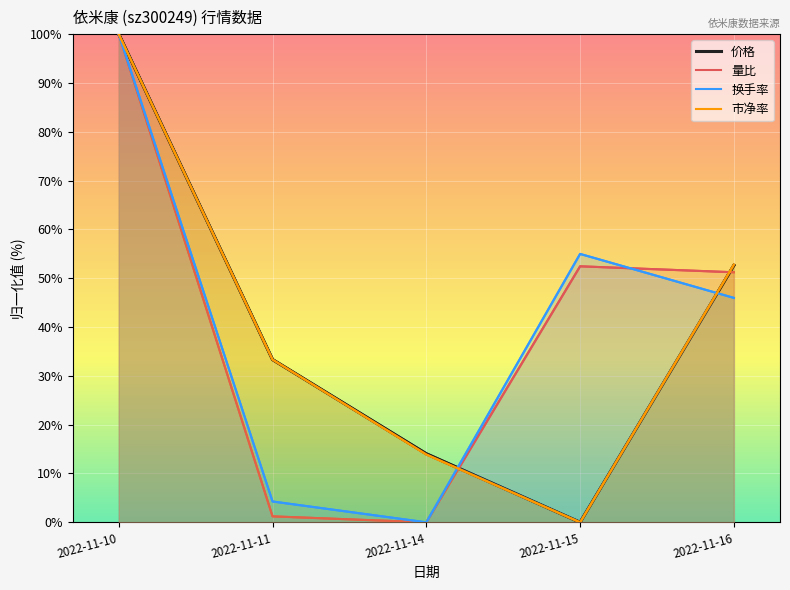

Which series changed the most between 2022-11-10 and 2022-11-15?

价格